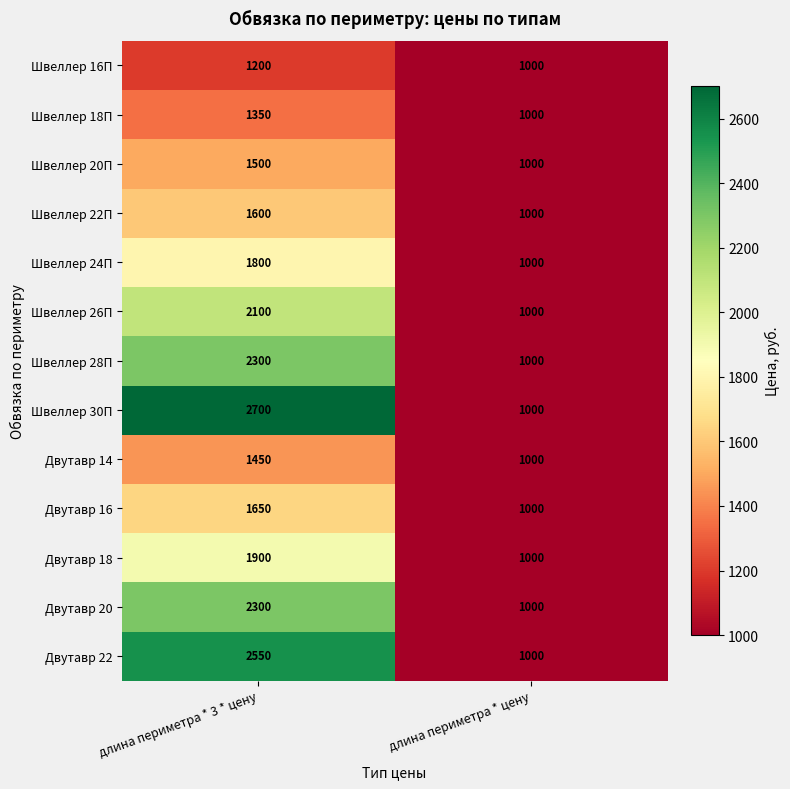

What is the difference between the maximum and minimum values in the Двутавр 20 series?

1300